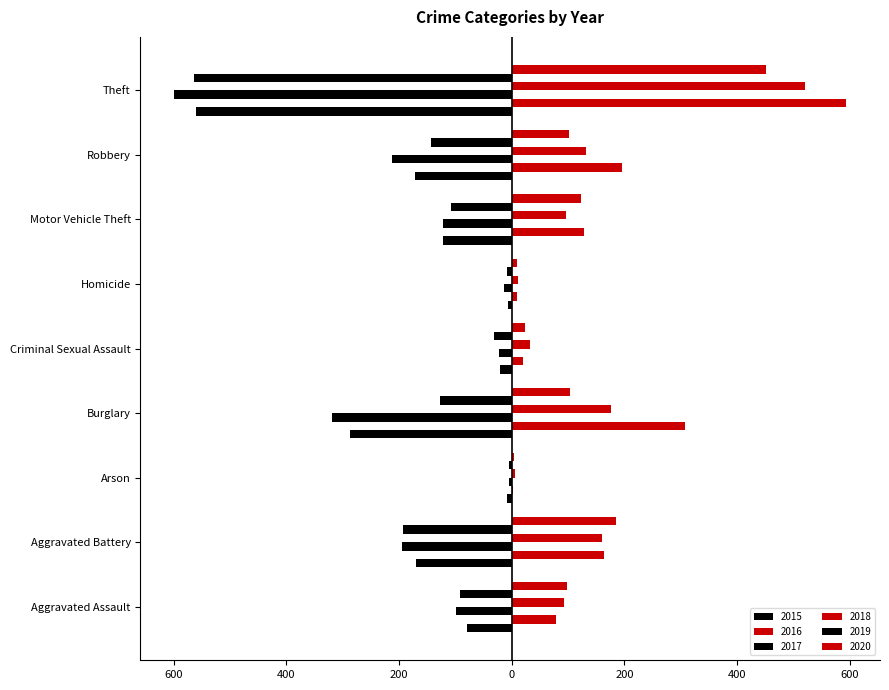

How many values in the 2017 series exceed -122?

4